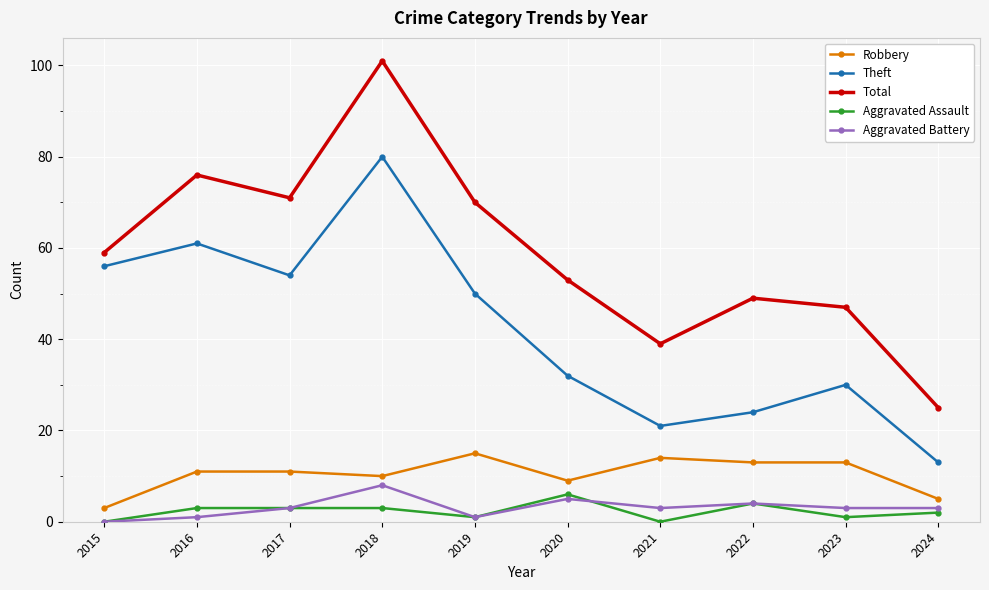

True or false: Aggravated Battery and Theft cross at least once.

False